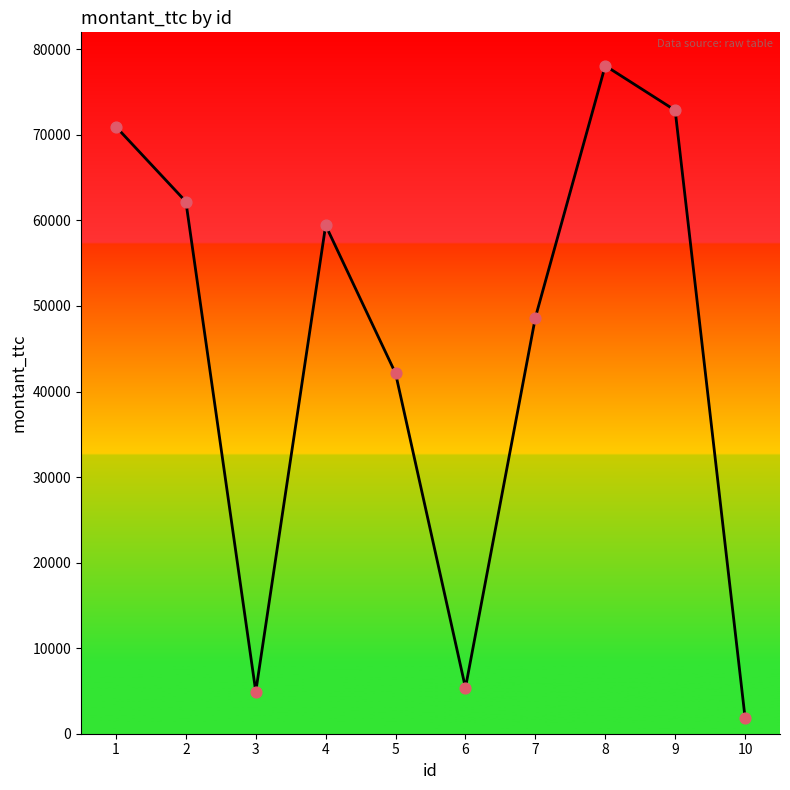

What is the change in value from 2 to 3?

-57278